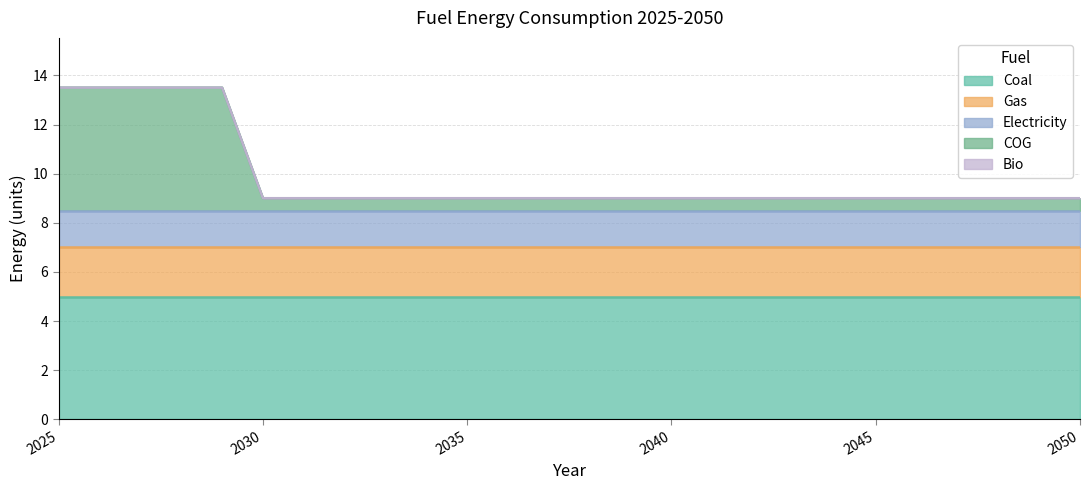

Which series changed the most between 2031 and 2038?

Coal